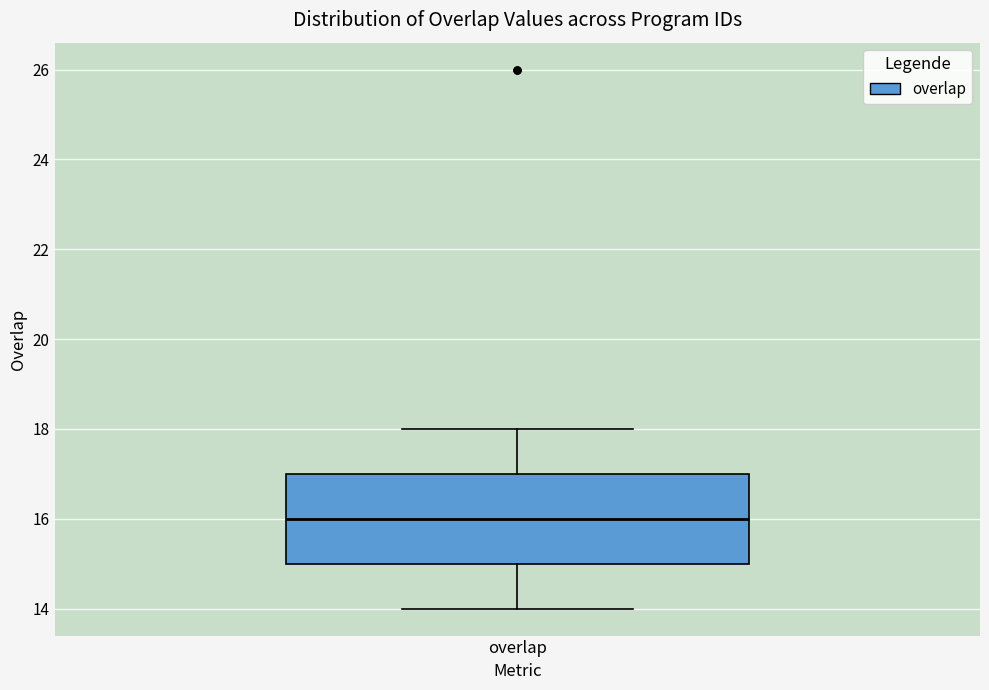

Where does the median line of the box for overlap sit on the y-axis? The values are not printed on the chart, so give them approximately, as read against the axis.

16